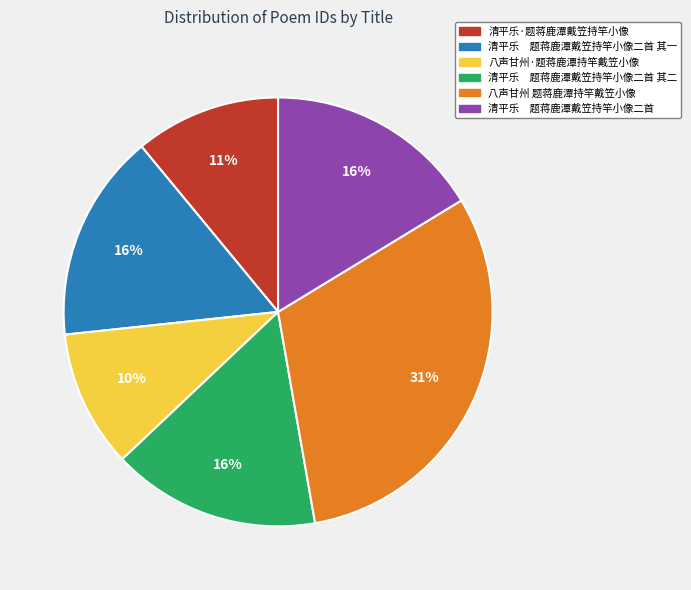

Approximately how many times larger is the value at 八声甘州·题蒋鹿潭持竿戴笠小像 compared to 清平乐 题蒋鹿潭戴笠持竿小像二首?

0.6